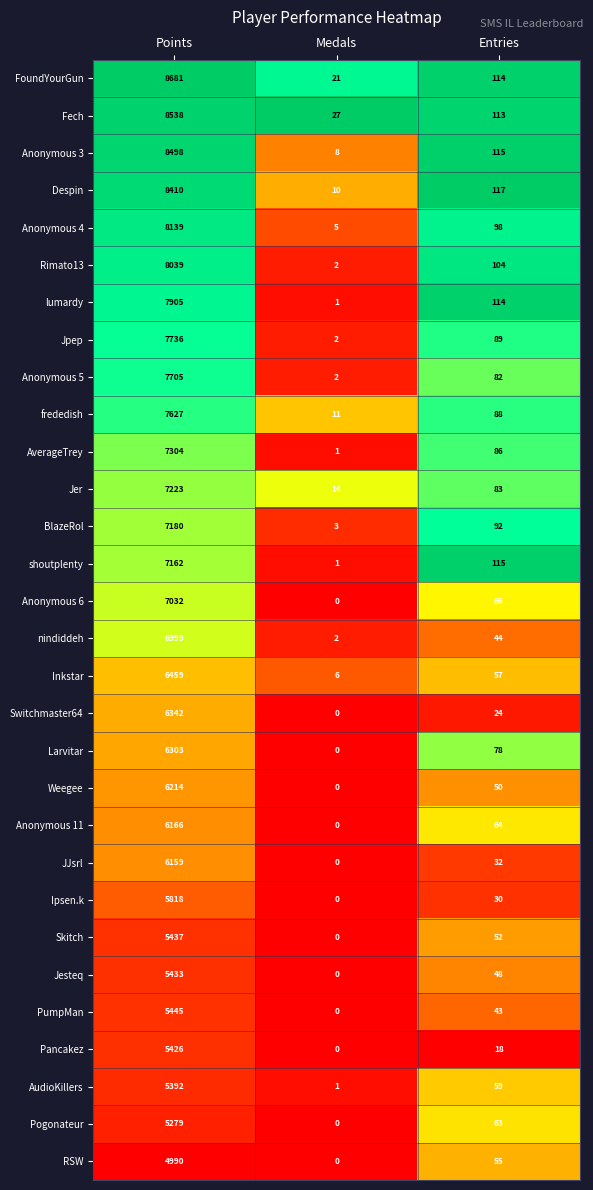

What is the sum of the Jpep values at Entries and Medals?

91